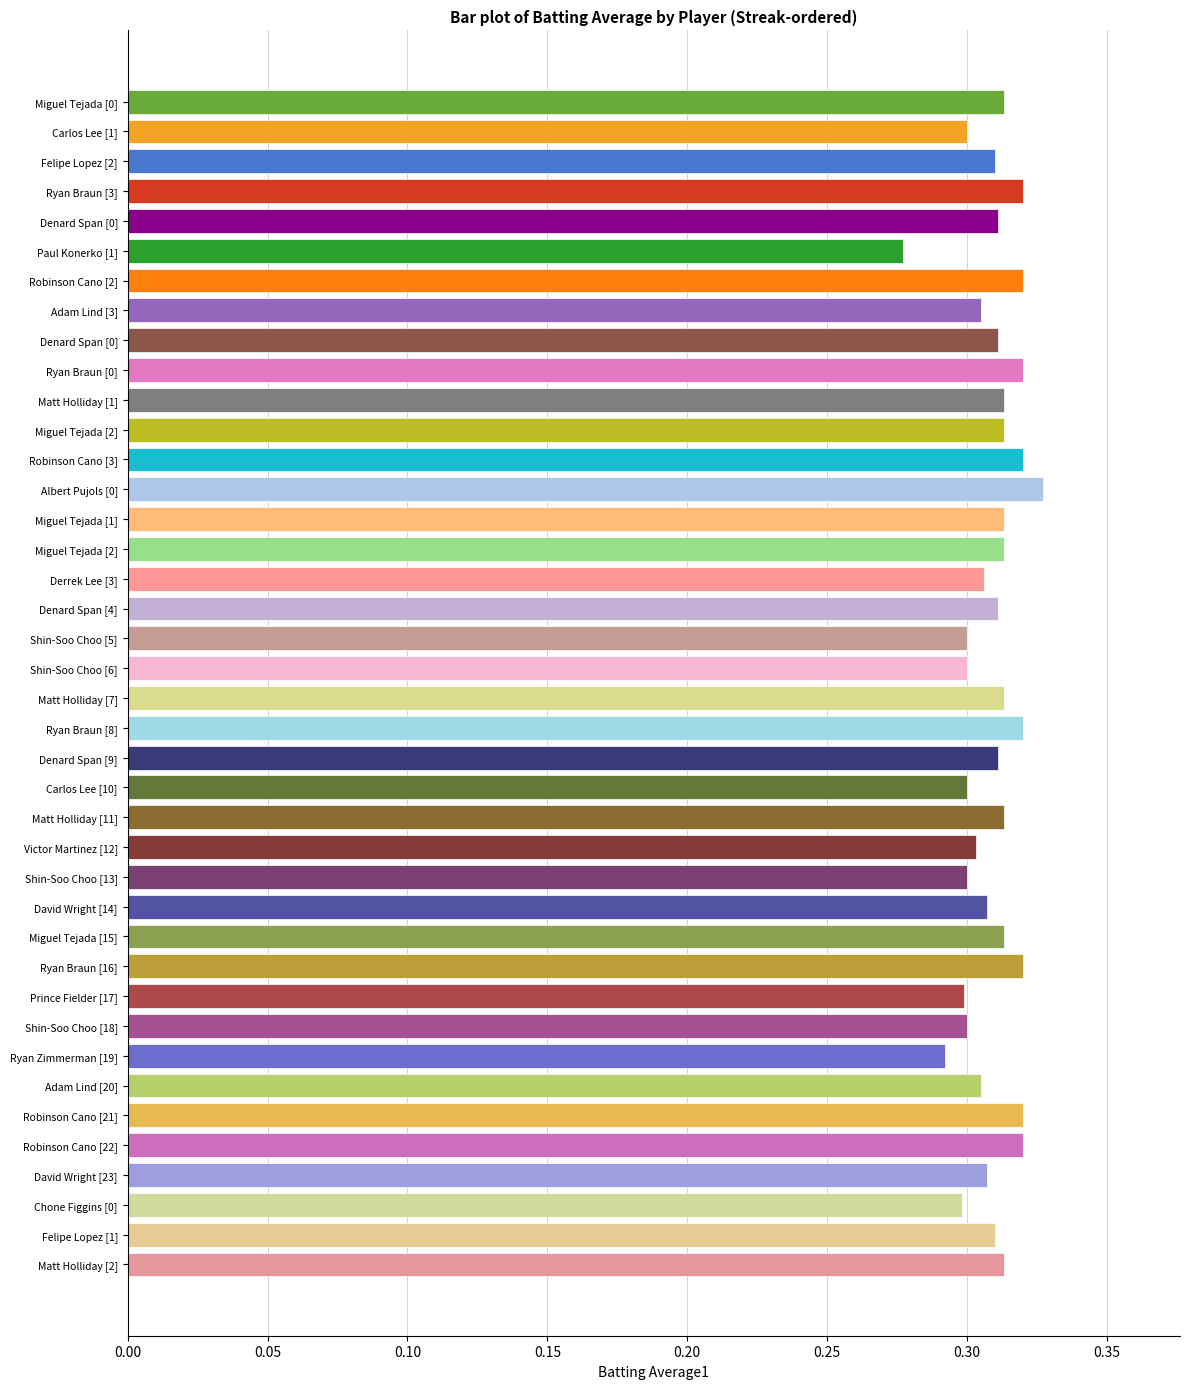

How many categories are shown in the chart?

40